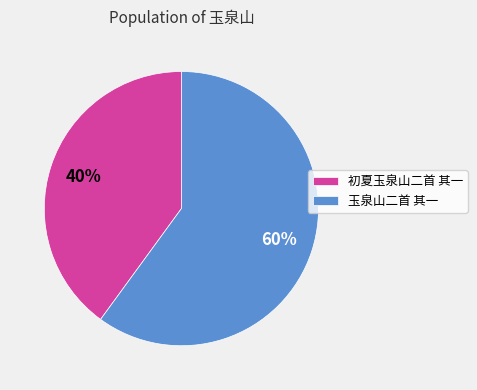

How many segments does this pie chart have?

2